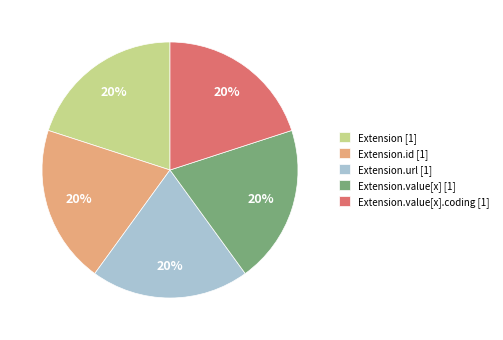

To the nearest percent, what portion does Extension [1] represent?

20%